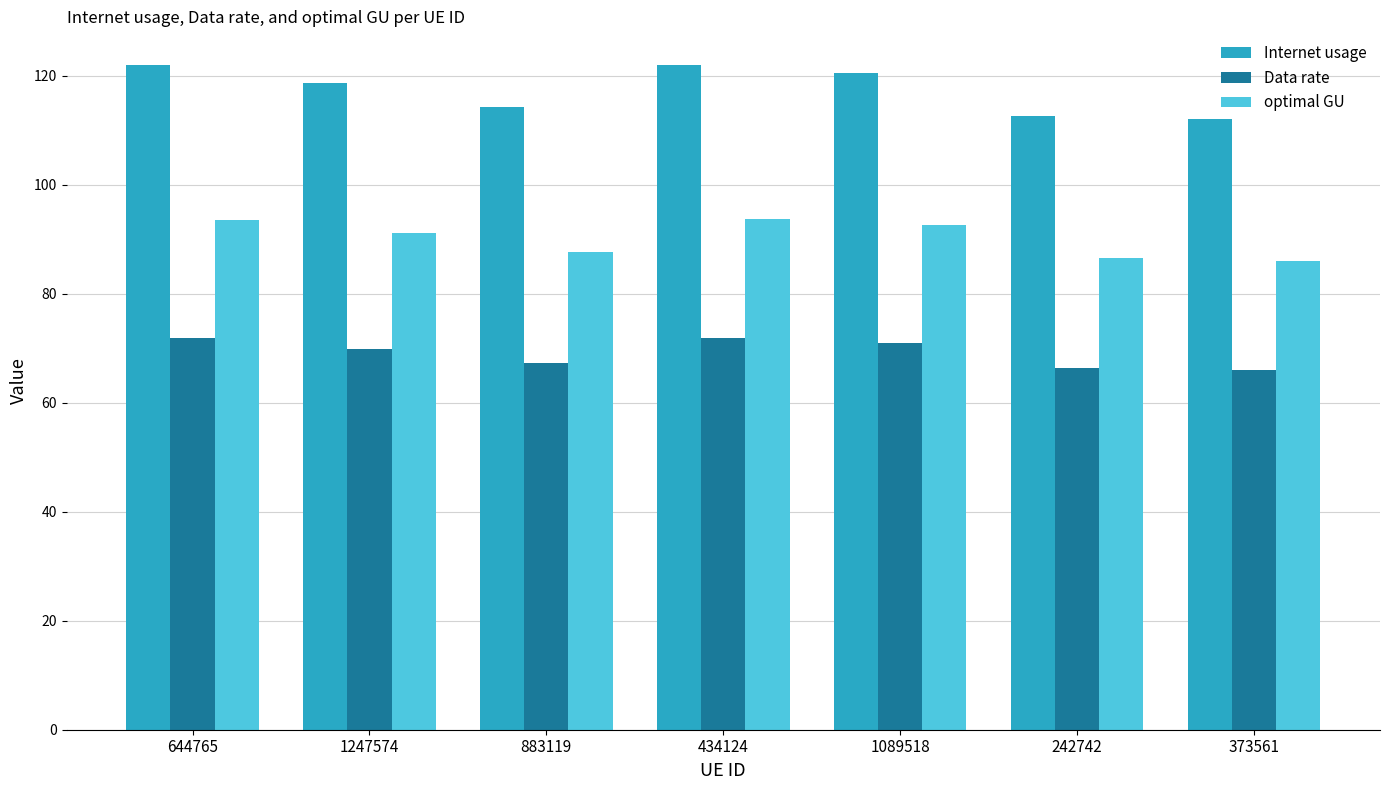

List the series in order of their overall mean, lowest first.

Data rate, optimal GU, Internet usage